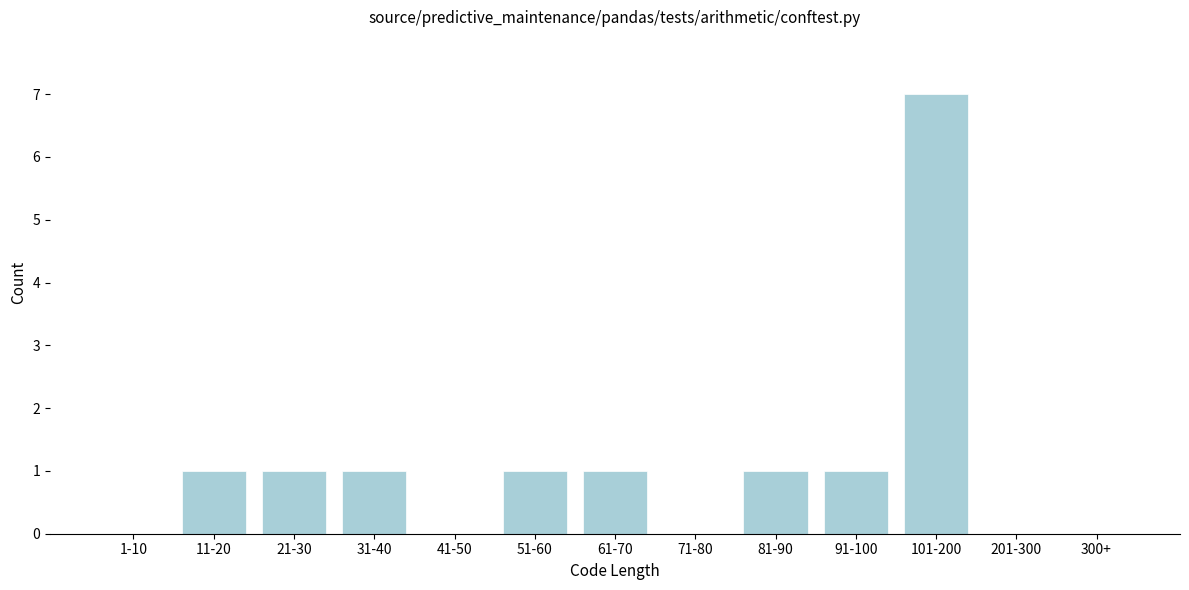

Reading right to left, what are all the values shown in this chart?

300+=0	201-300=0	101-200=7	91-100=1	81-90=1	71-80=0	61-70=1	51-60=1	41-50=0	31-40=1	21-30=1	11-20=1	1-10=0